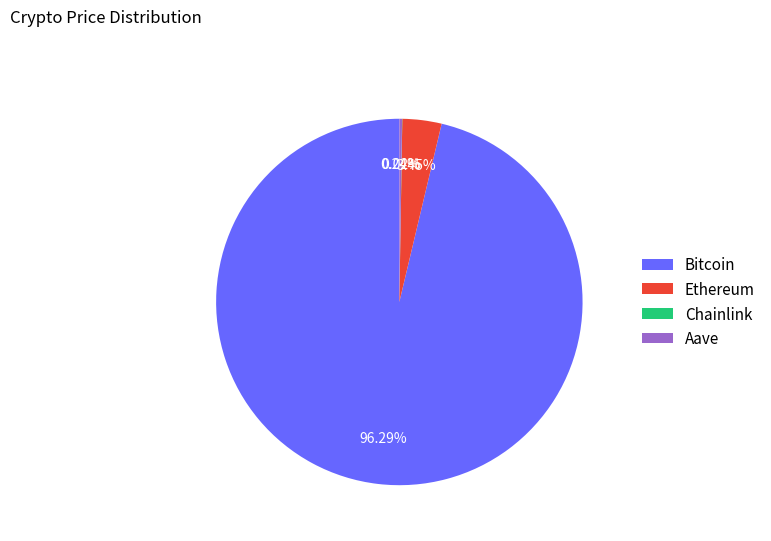

Approximately how many times larger is the value at Bitcoin compared to Ethereum?

27.9